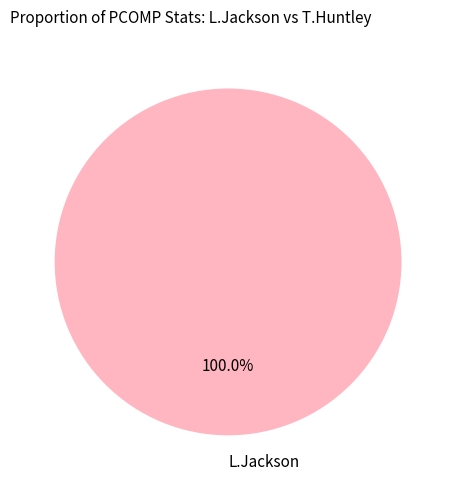

Count the number of slices in the pie.

1